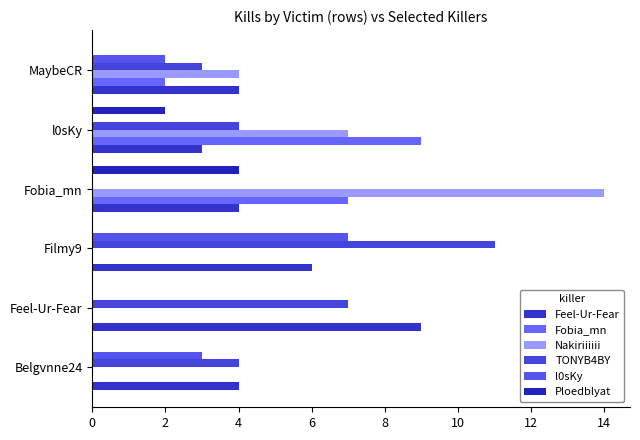

Rank the series by their maximum value, from highest to lowest.

Nakiriiiiii, TONYB4BY, Feel-Ur-Fear, Fobia_mn, l0sKy, Ploedblyat